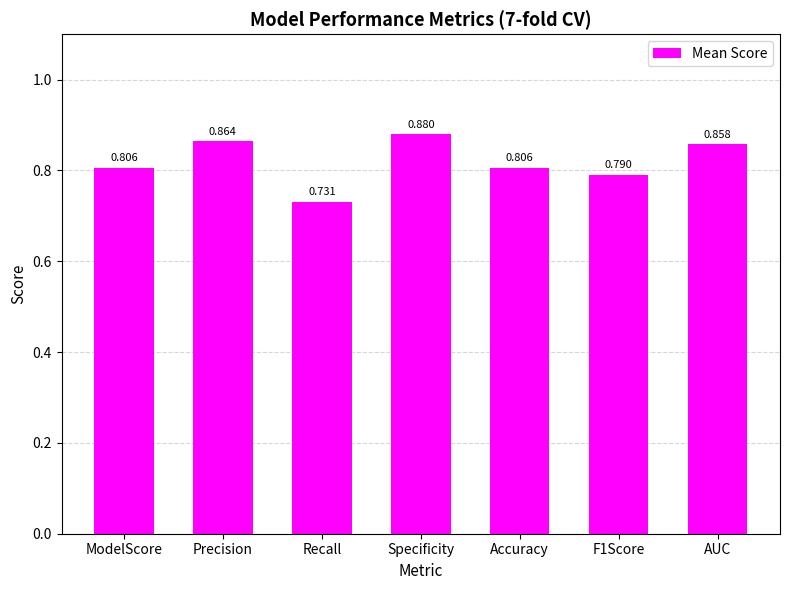

At which category does the chart reach its peak across all series?

Specificity